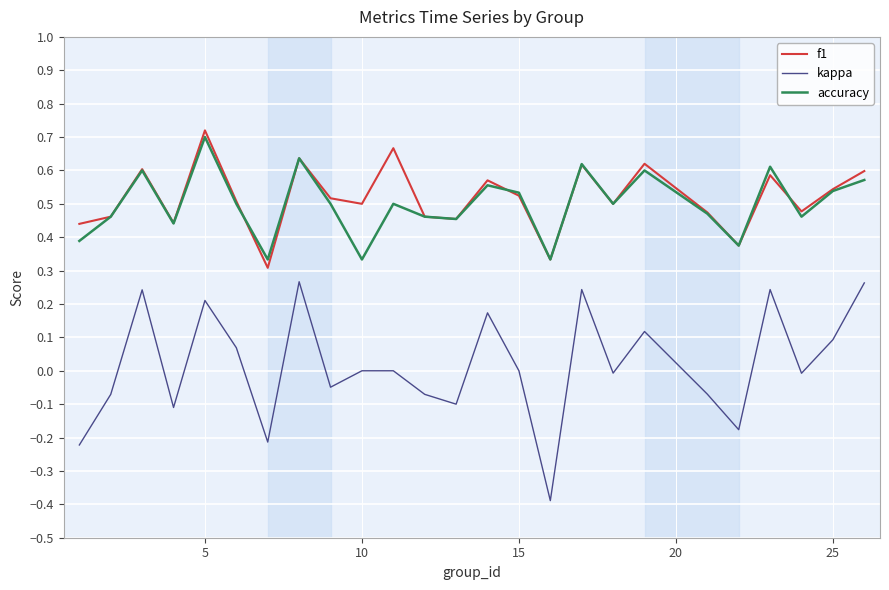

Rank the series by their maximum value, from lowest to highest.

kappa, accuracy, f1